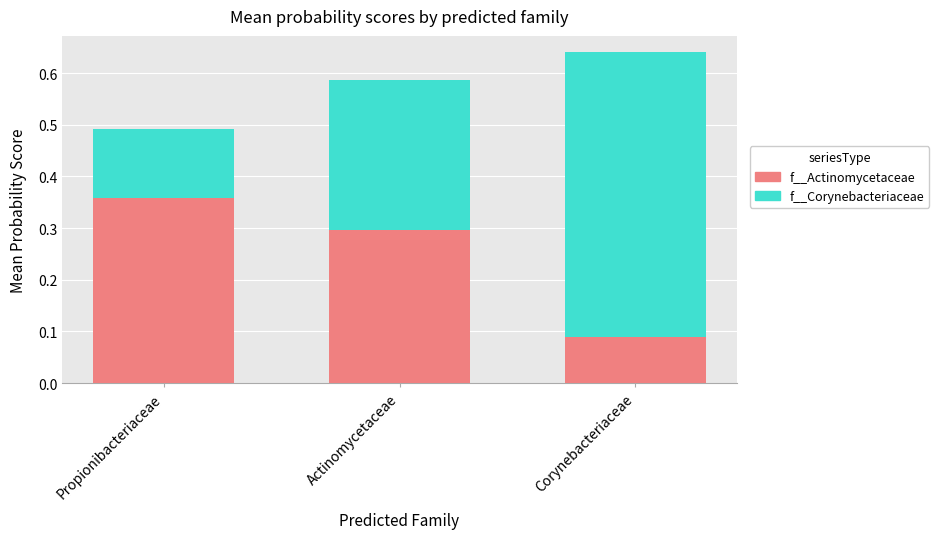

Which category has the highest value in the f__Actinomycetaceae series?

Propionibacteriaceae